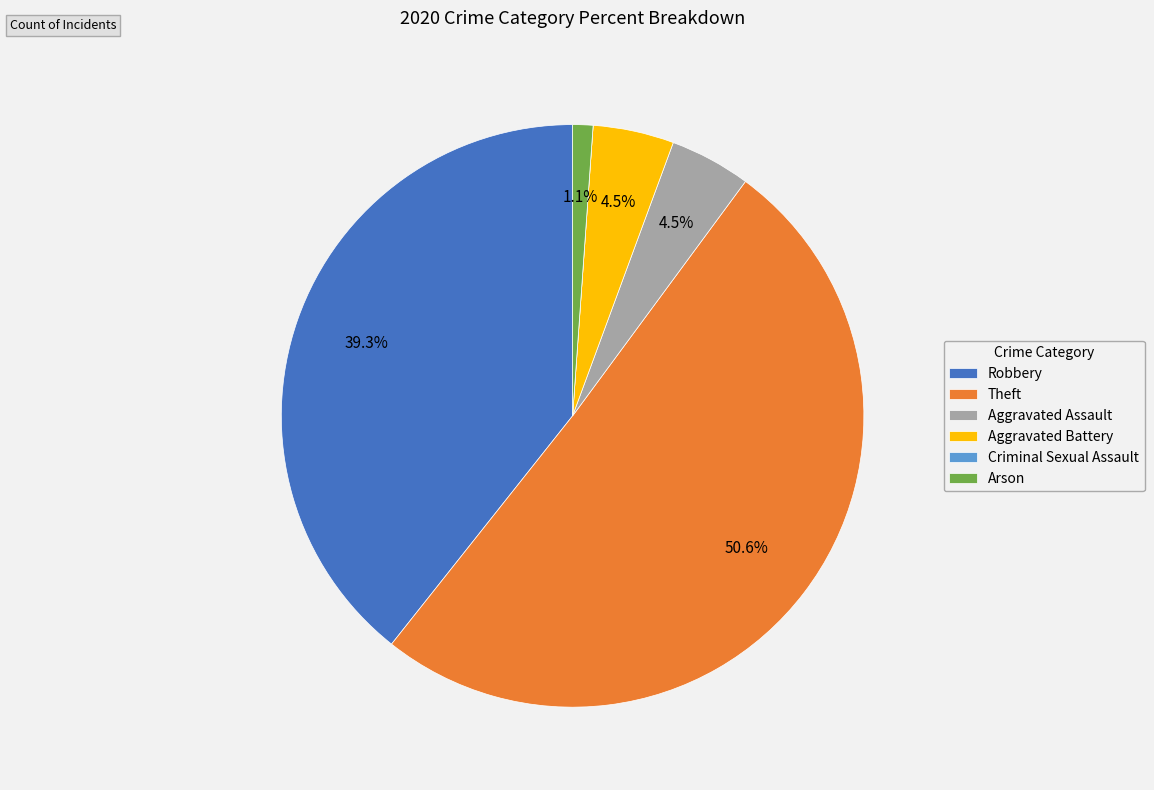

Between Arson and Robbery, which is larger?

Robbery